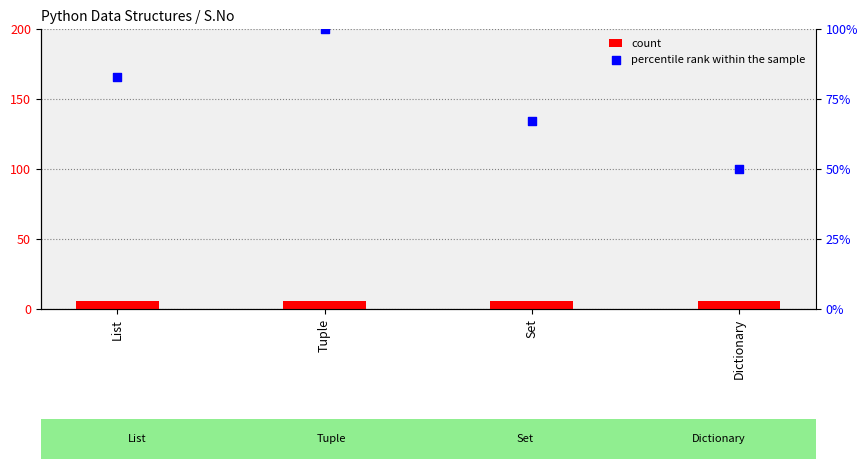

At which category is the sum across all series the highest?

Tuple